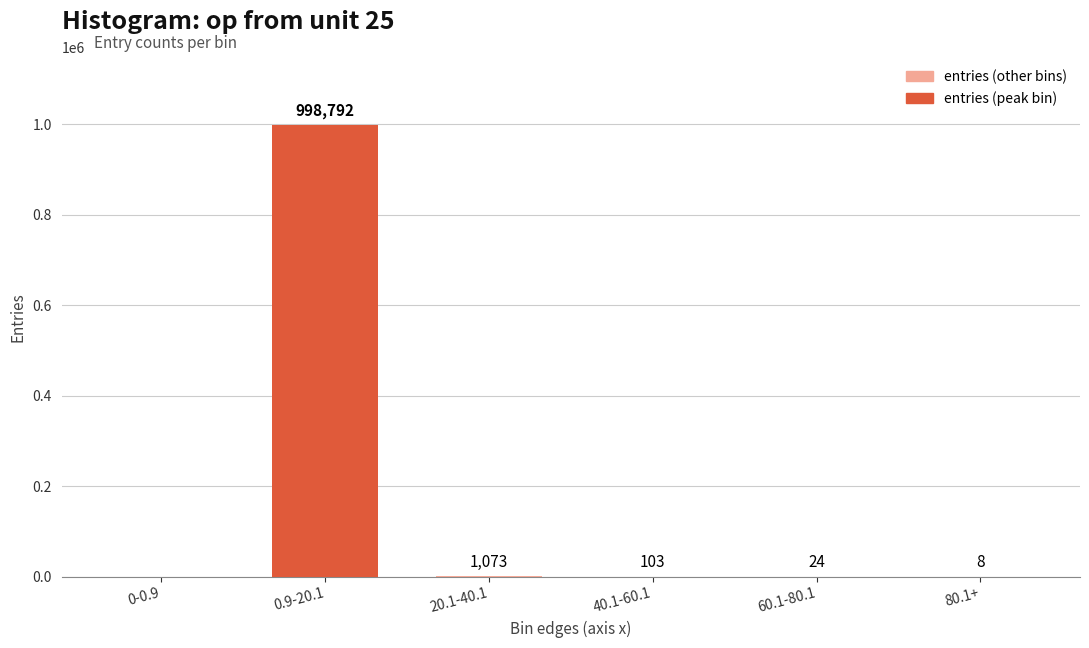

What is the average value?

166667